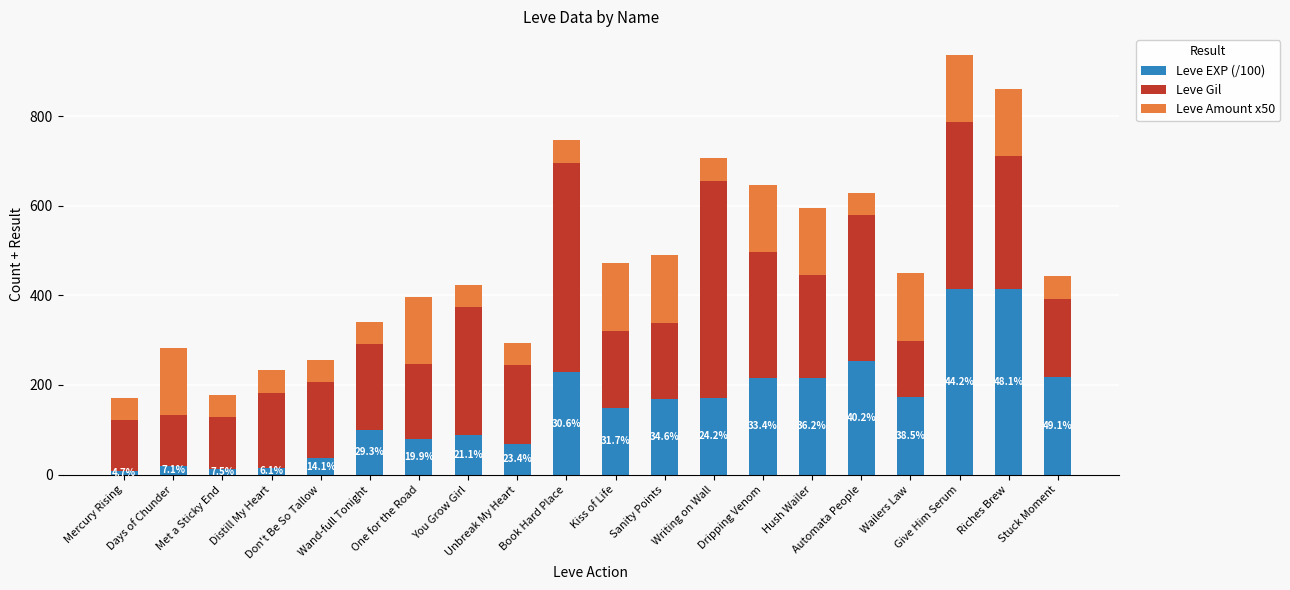

What is the difference between the maximum and minimum values in the Leve EXP (/100) series?

406.1